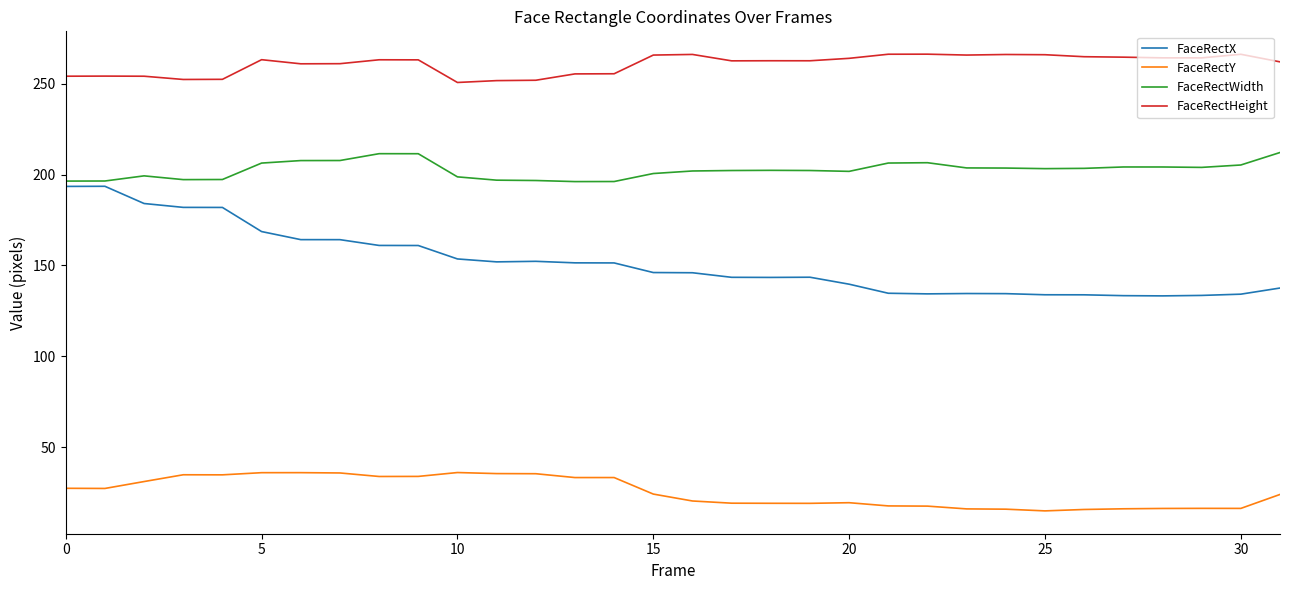

True or false: FaceRectX and FaceRectHeight intersect in this chart.

False